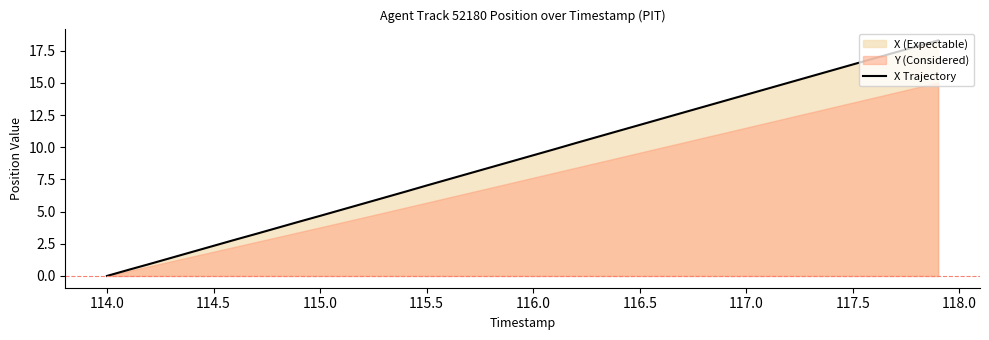

What is the highest value of the X Trajectory series?

18.3